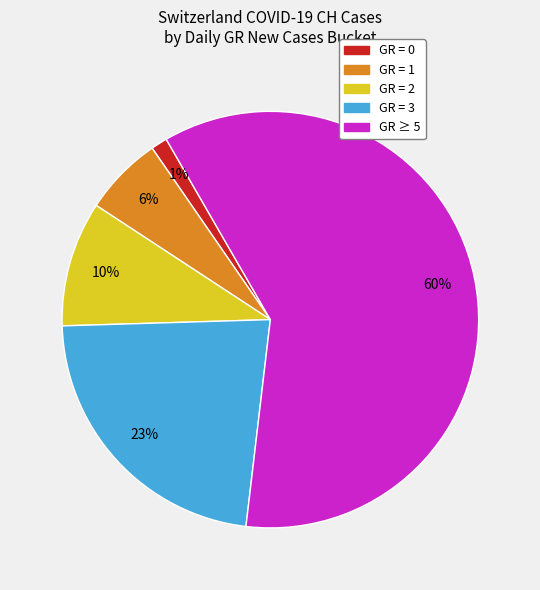

To the nearest percent, what is the average slice percentage?

20%